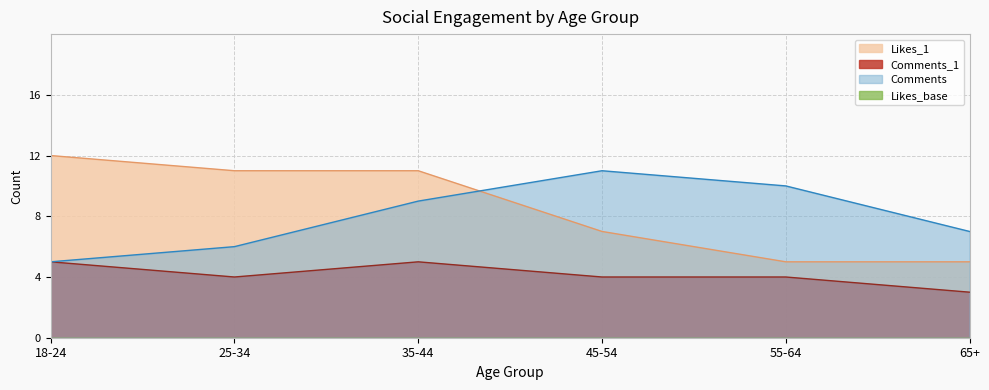

Which category has the lowest value across all series?

65+